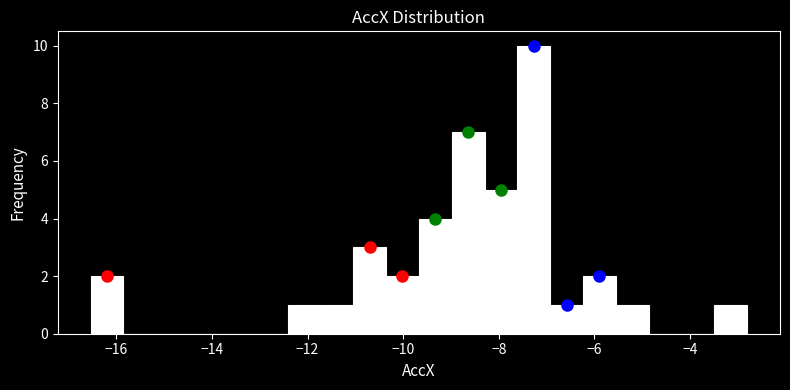

Read against the x-axis, roughly where is the centre of the tallest bar?

-7.2